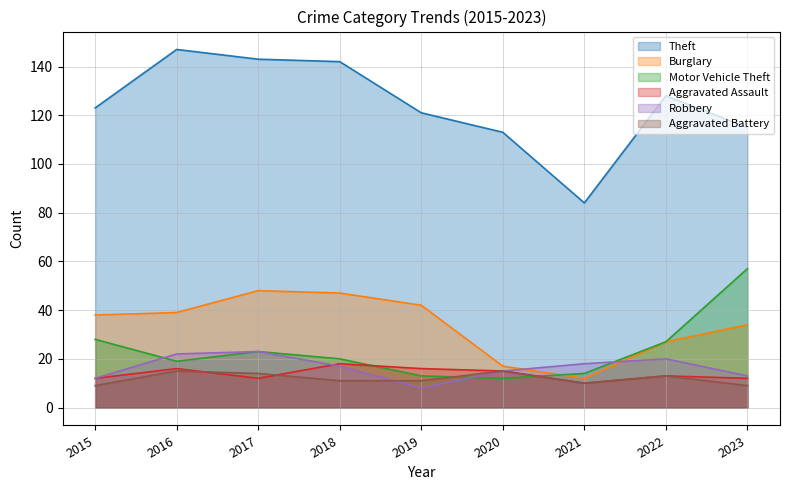

Rank the categories by Aggravated Battery value from lowest to highest.

2015, 2023, 2021, 2018, 2019, 2022, 2017, 2016, 2020